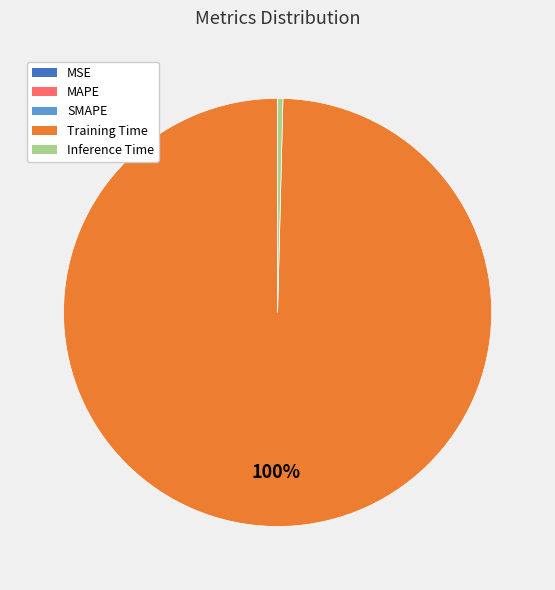

Which slice is the largest?

Training Time